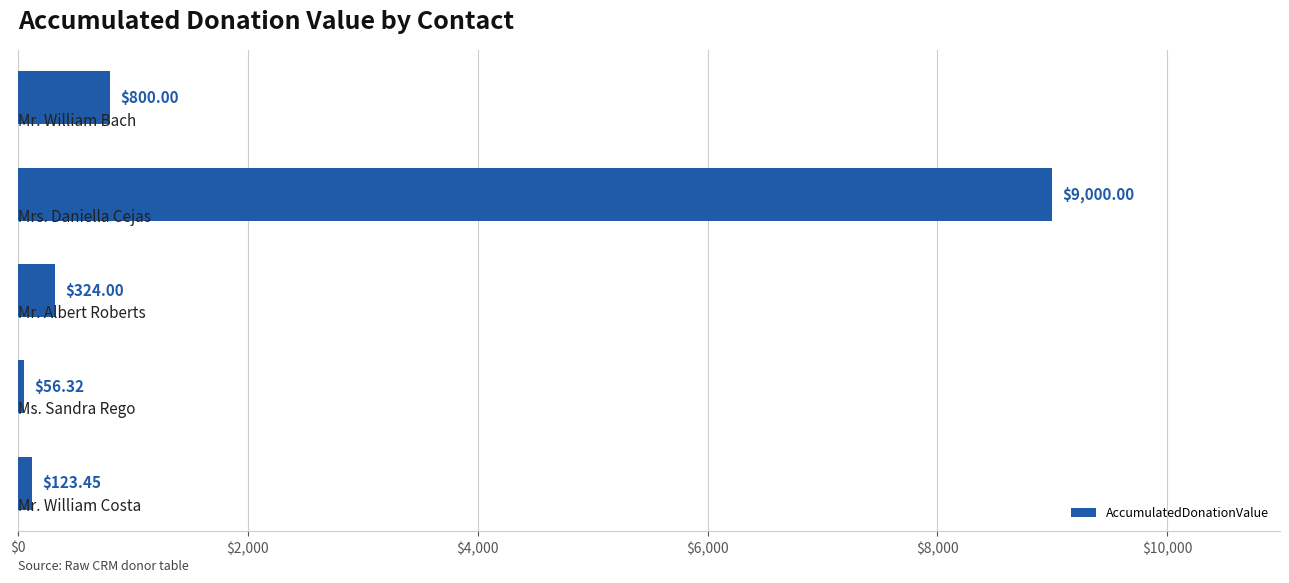

What is the average value?

2060.8